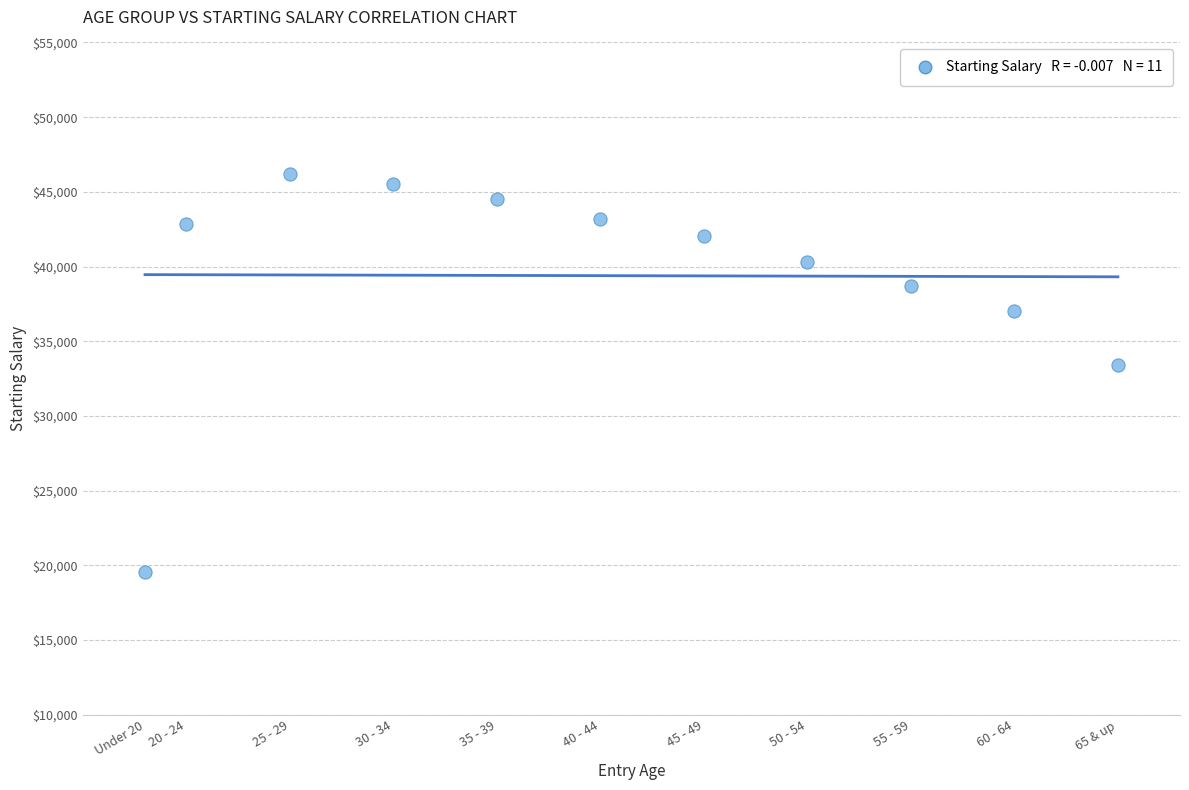

What is the range of X values (max minus min)?

47